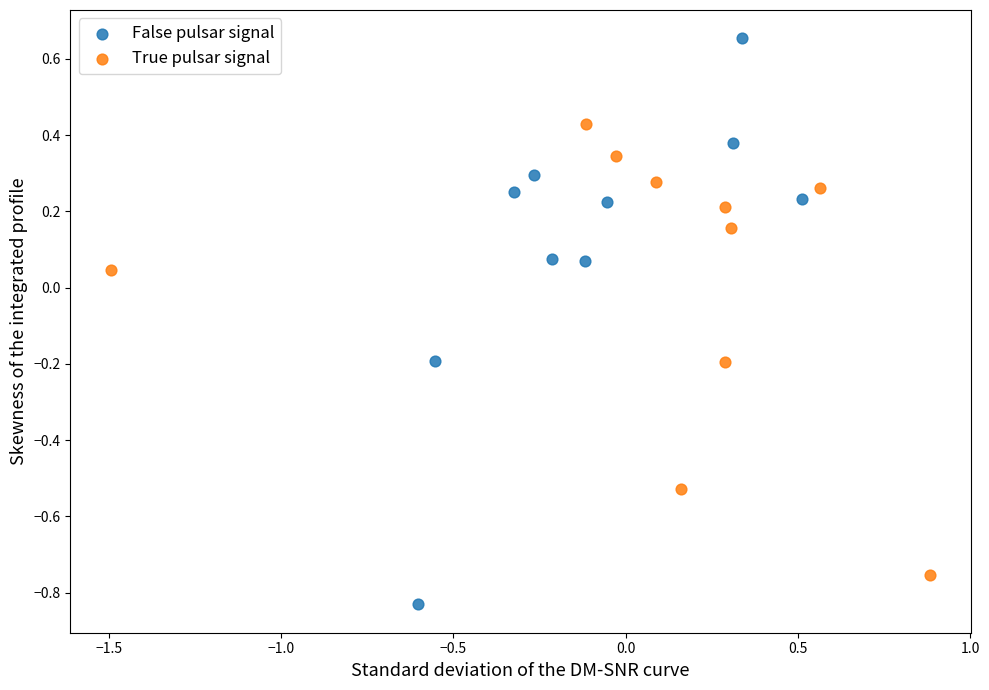

Which series contains the lowest Y value?

False pulsar signal